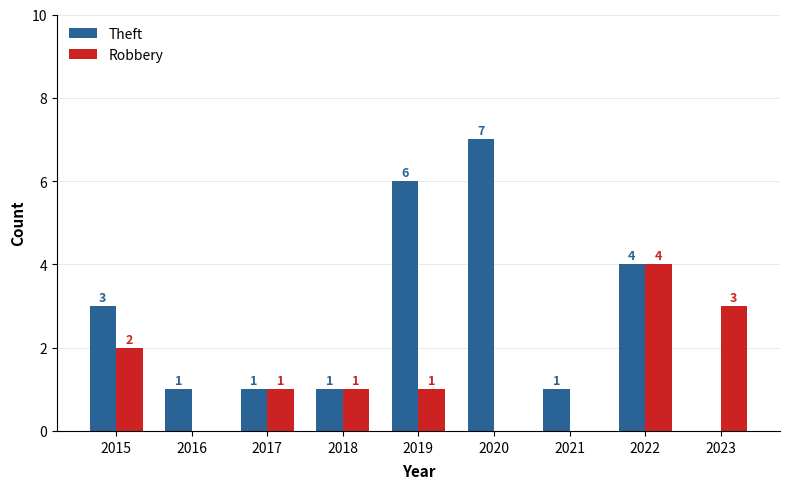

The Theft series shows 10 at 2020. True or false?

False